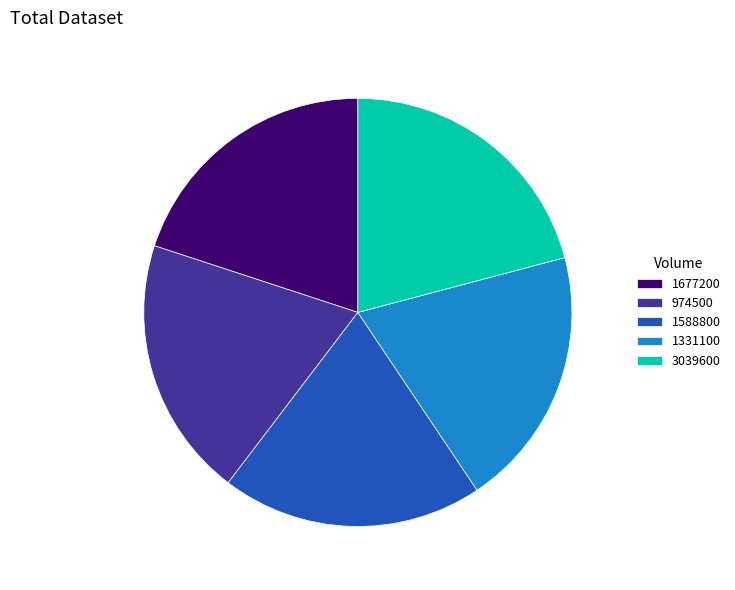

Do 1588800 and 1677200 together represent more than half of the pie?

No